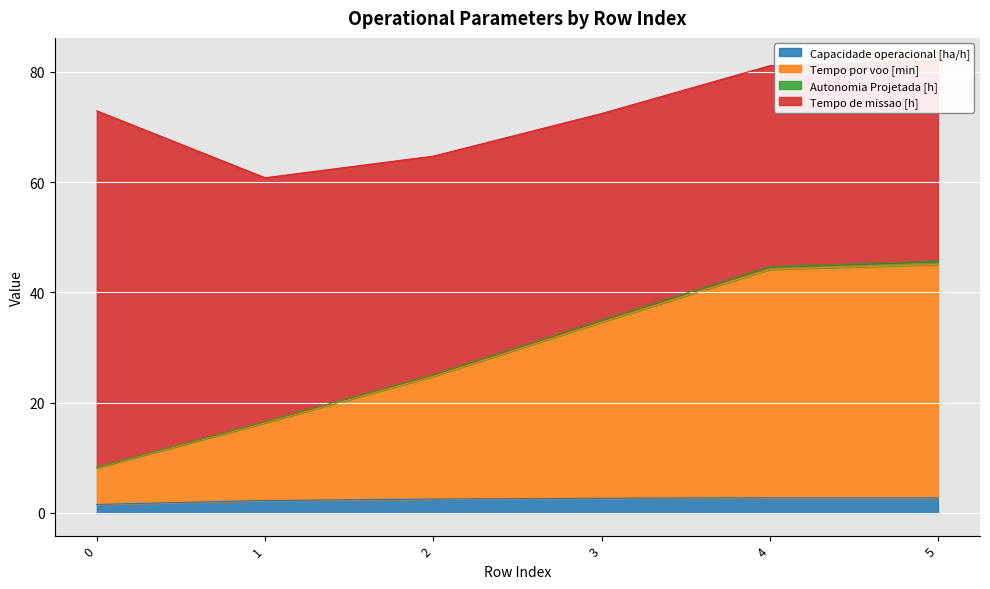

The Capacidade operacional [ha/h] series shows 1.5 at 0. True or false?

True